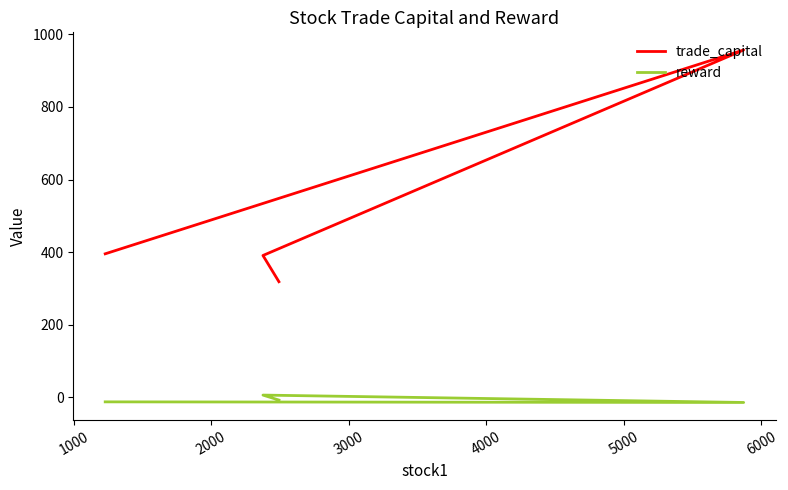

List the series in order of their overall mean, highest first.

trade_capital, reward